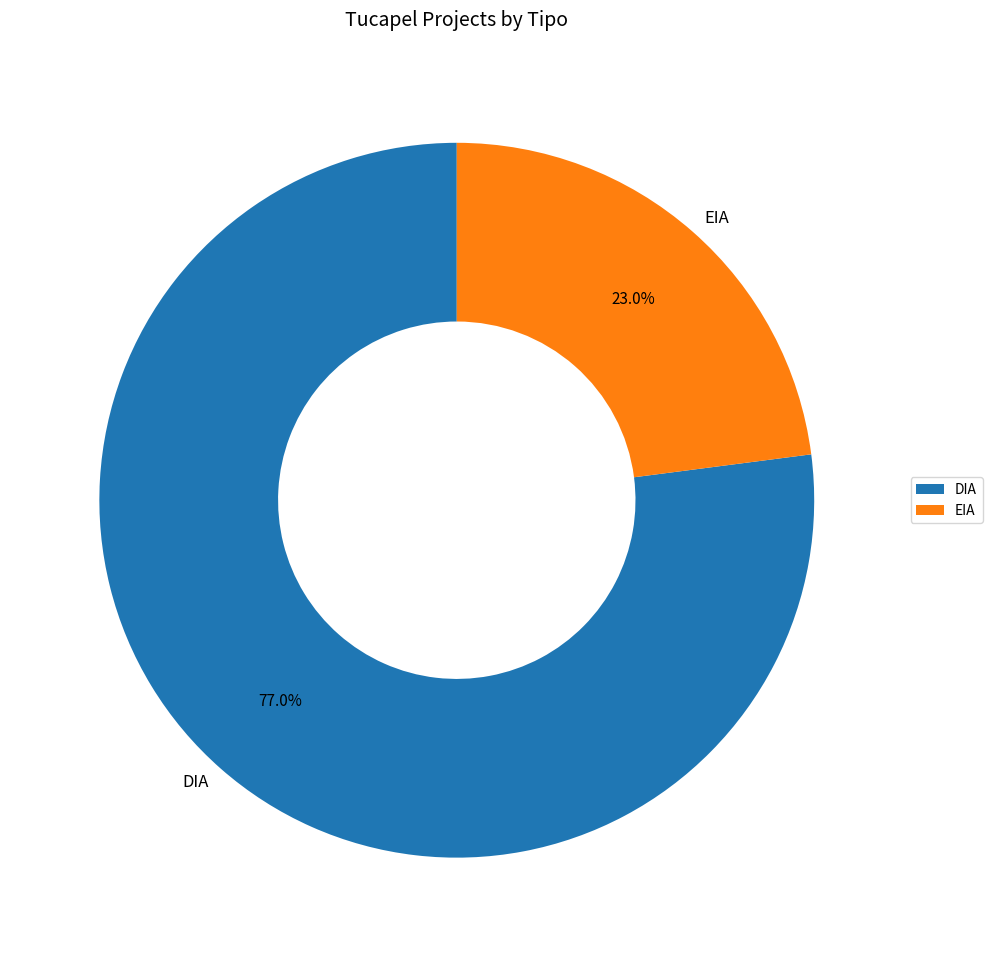

Between EIA and DIA, which is larger?

DIA